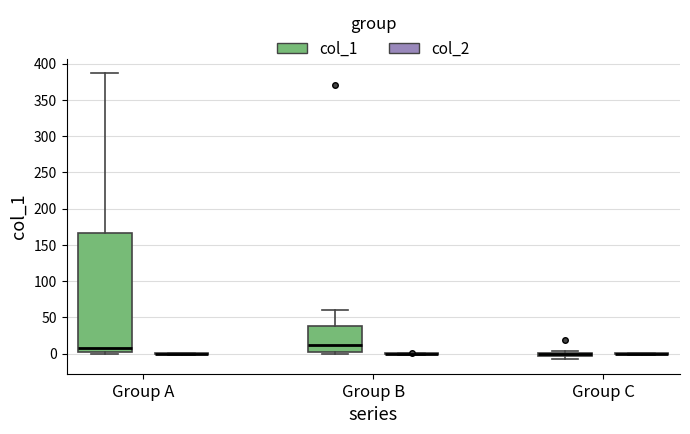

Where does the median line of the box for Group B (col_1) sit on the y-axis? The values are not printed on the chart, so give them approximately, as read against the axis.

10